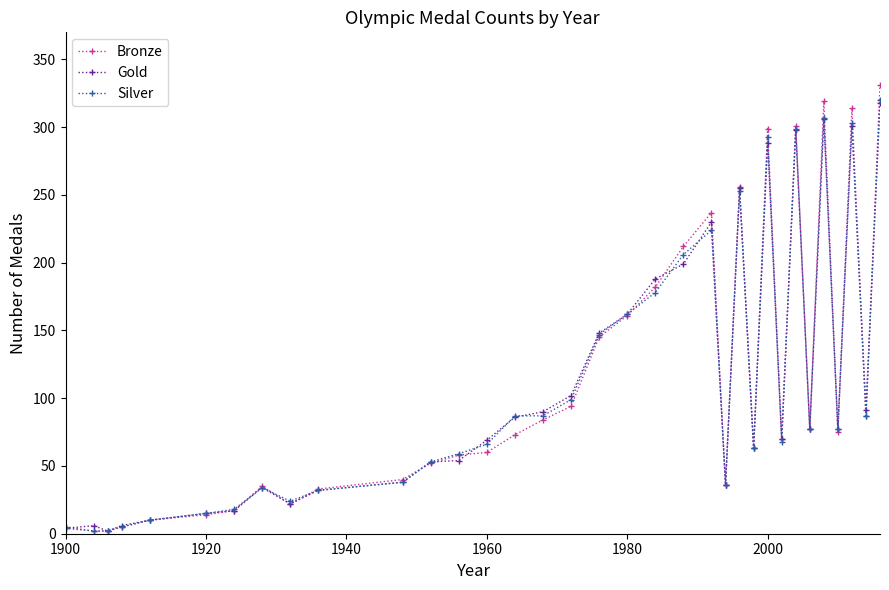

Which series ends up on top after the final intersection of Bronze and Silver?

Bronze